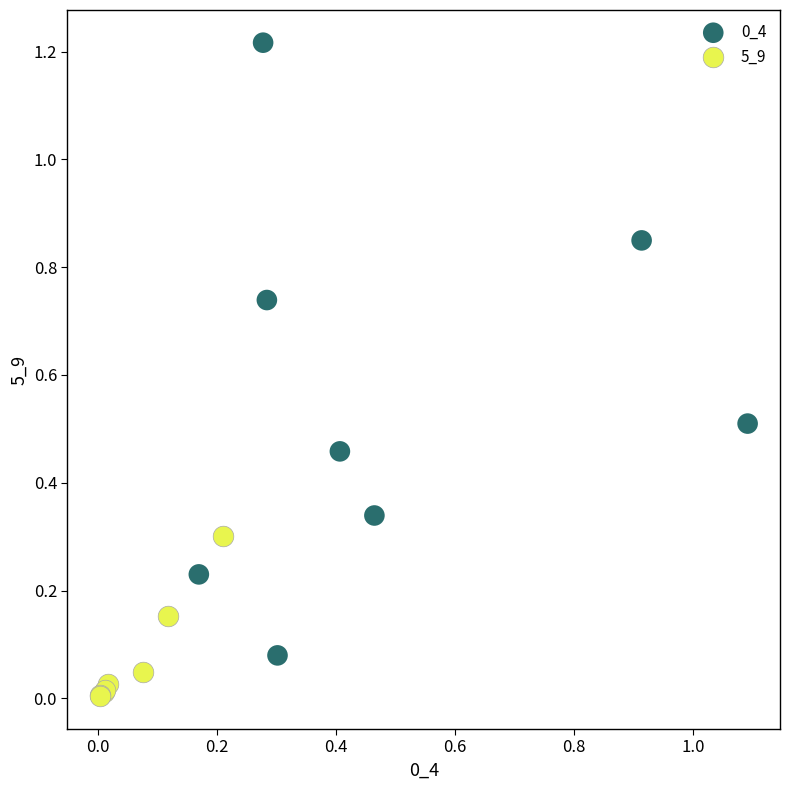

Which series contains the lowest Y value?

5_9